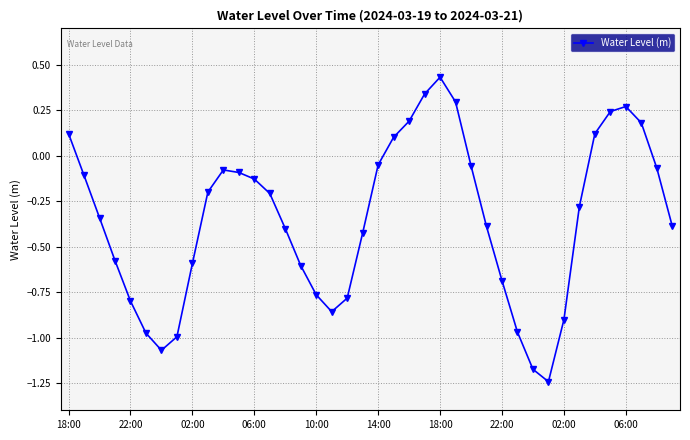

How many data points does each series have?

40